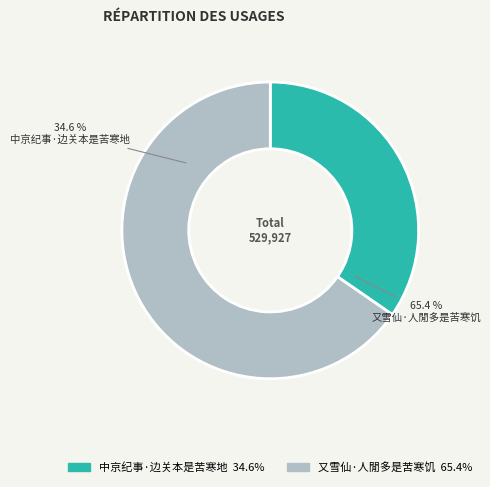

True or false: 中京纪事·边关本是苦寒地 accounts for 35% of the total.

True